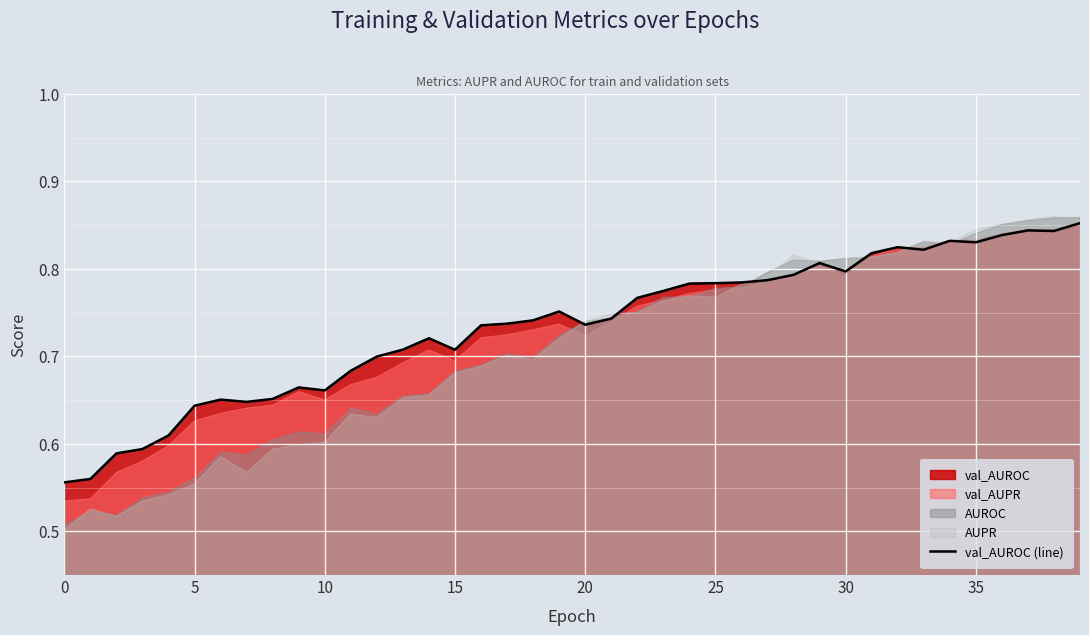

How many values are between 0 and 1?

40